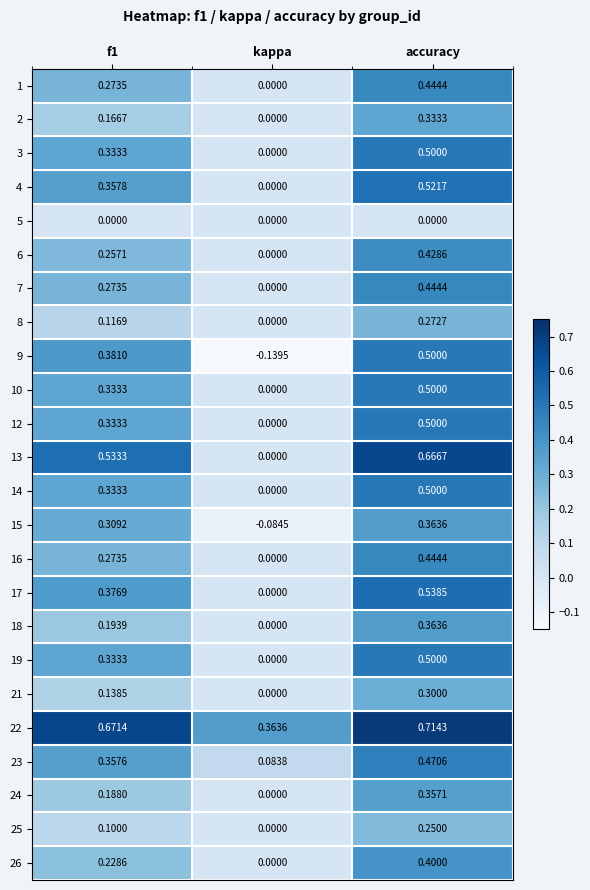

At which category is the sum across all series the highest?

accuracy